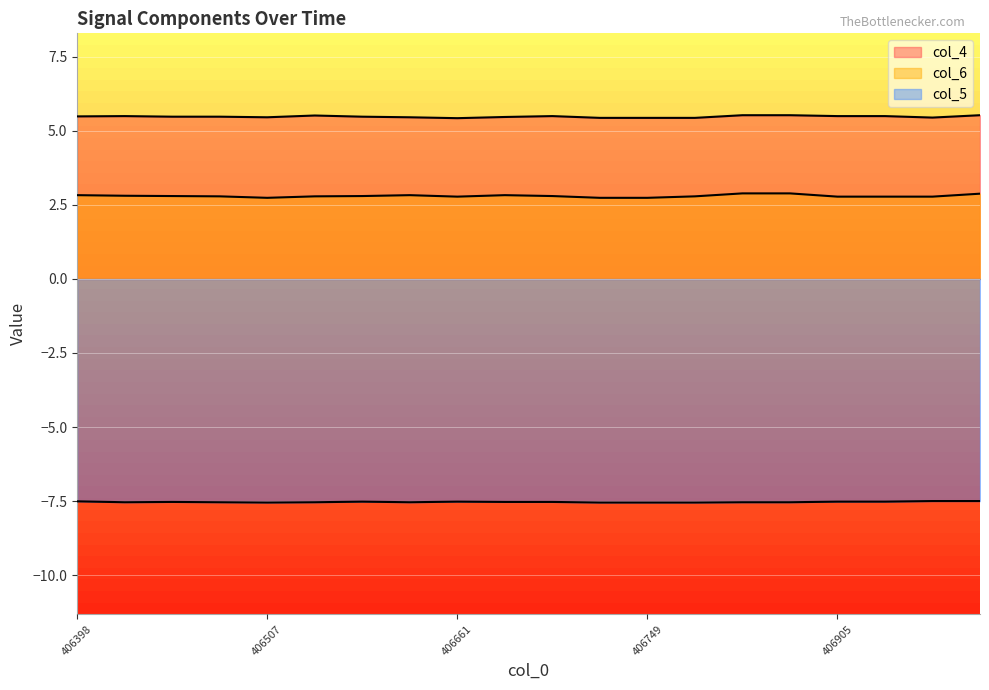

What is the total value across all series at 406831?

0.9